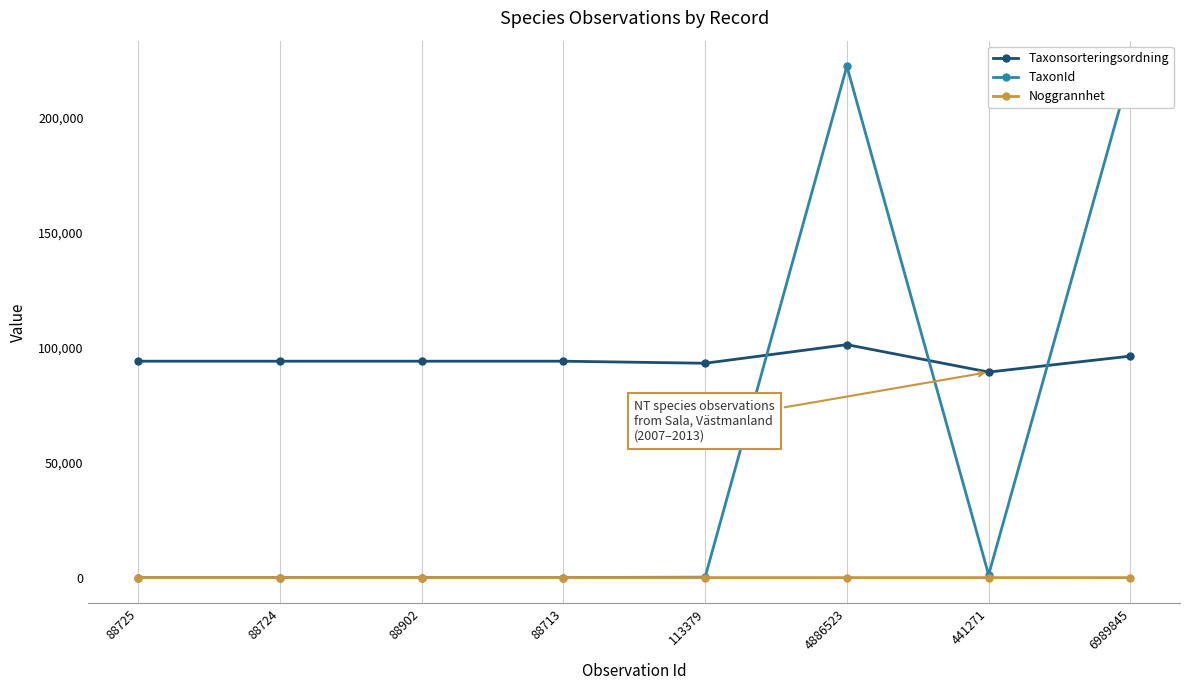

The Taxonsorteringsordning series shows 151493 at 113379. True or false?

False